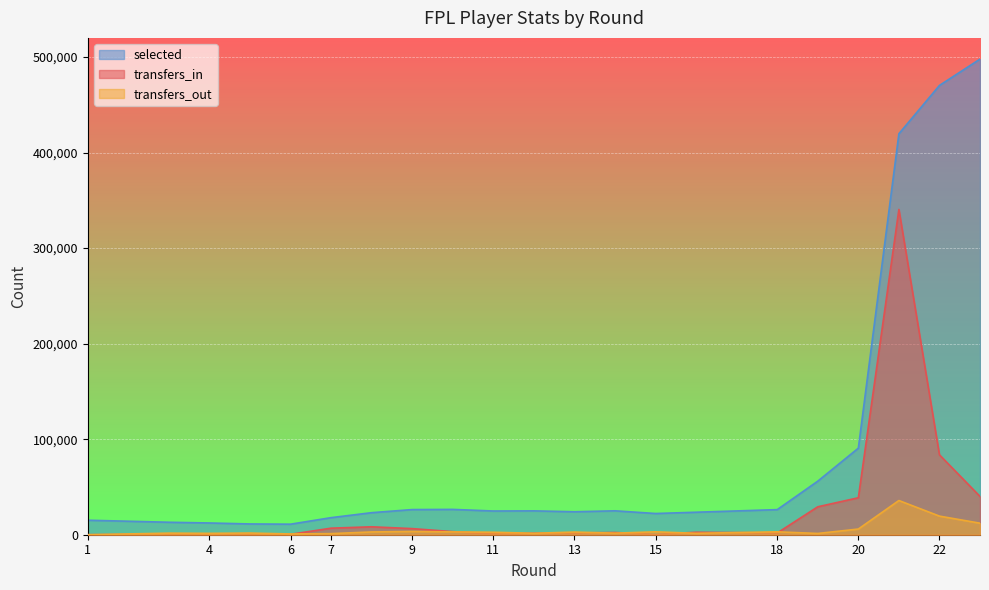

Reading right to left, extract all data points from this chart.

transfers_in: 40084	83623	340429	38700	29237	1824	2575	279	2323	1819	1495	920	3232	6388	8293	6856	6856	465	584	390	360	0
transfers_out: 12062	19473	35793	5944	1320	3038	1476	3044	1643	2808	1506	2610	2962	3404	2903	1153	1153	804	1747	1446	1655	0
selected: 497814	470239	419655	90622	56063	26270	23549	22199	25032	24035	24977	24821	26507	26325	23072	17867	17867	11031	11274	12293	13058	15179